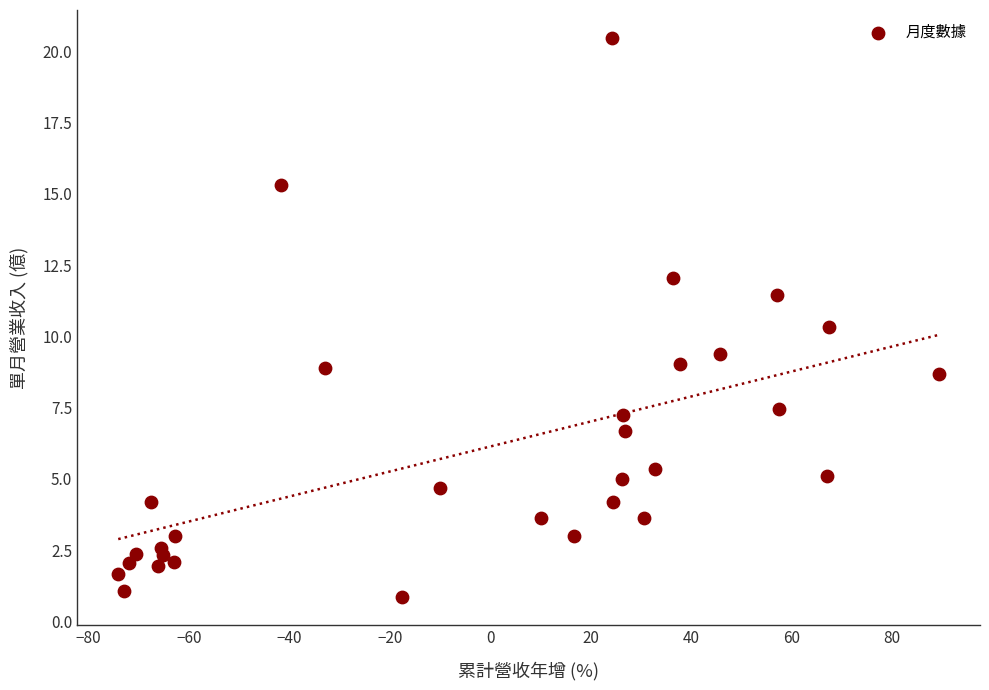

What Y value in the scatter plot is closest to 10?

10.3